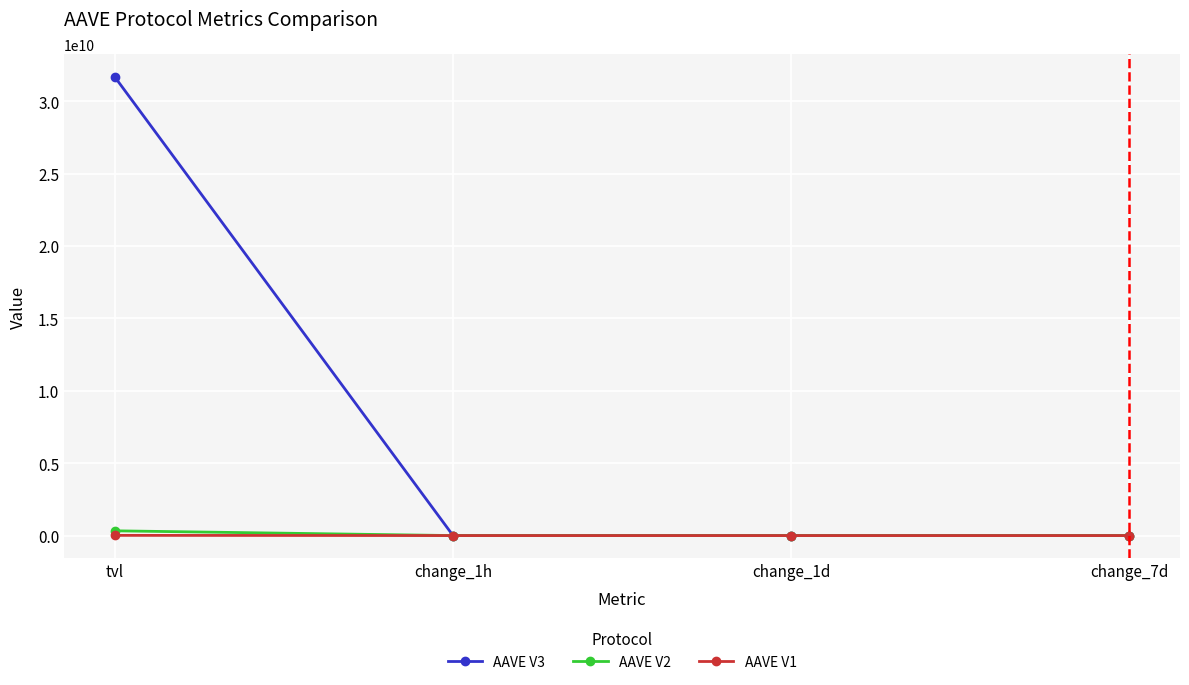

Is the value of AAVE V2 at change_1h greater than the value of AAVE V3 at tvl?

No